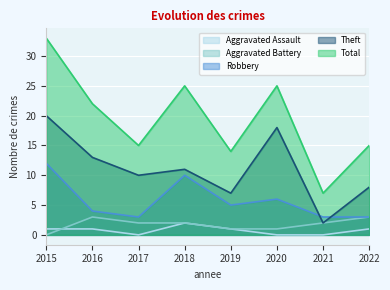

What are all the series names shown in the legend?

Aggravated Assault, Aggravated Battery, Robbery, Theft, Total